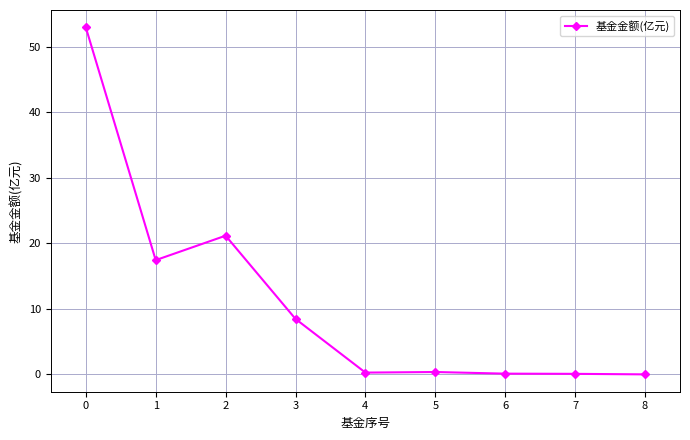

Does the chart have visible grid lines?

Yes